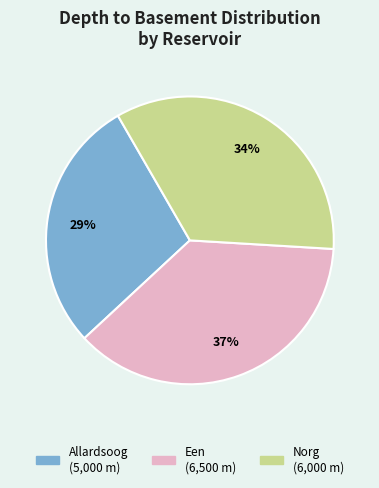

To the nearest percent, what is the combined percentage of Een and Norg?

71%